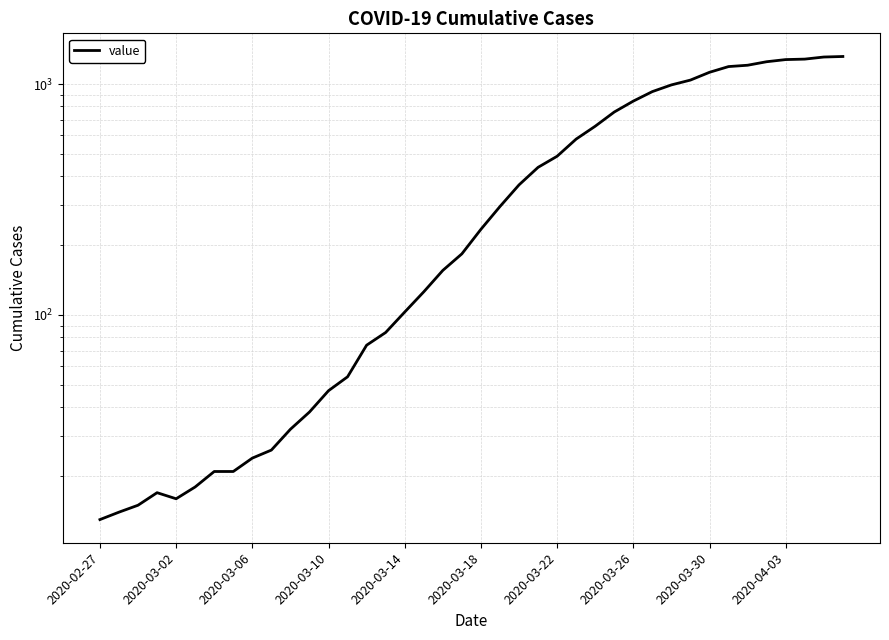

Count the number of values greater than 235.

19